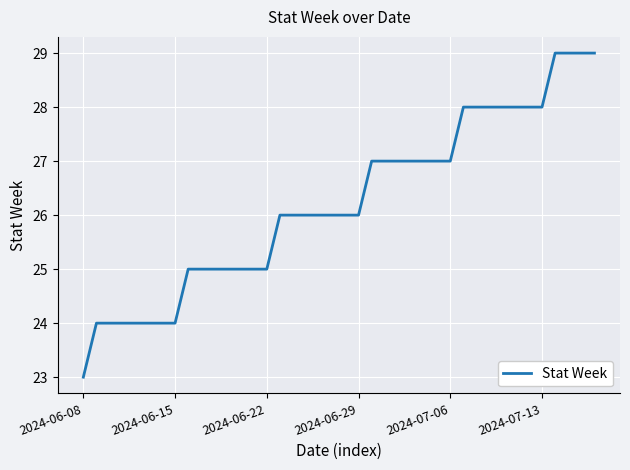

What is the difference between the maximum and minimum values?

6